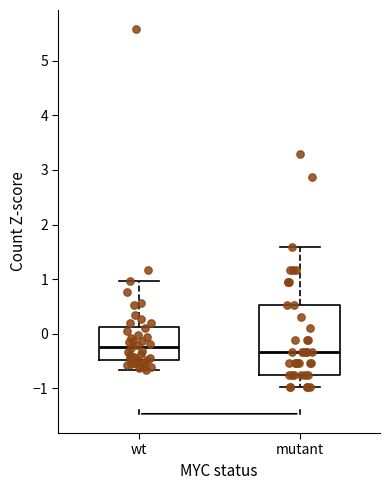

Where is the upper edge of the box for wt on the y-axis? The values are not printed on the chart, so give them approximately, as read against the axis.

0.1